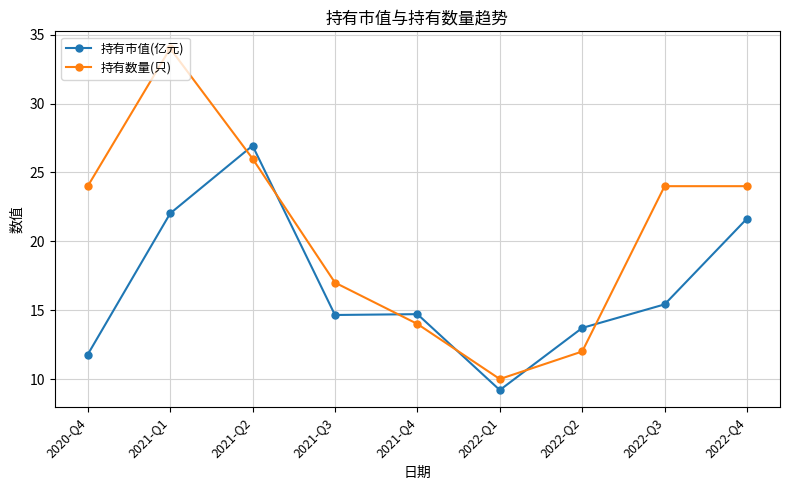

Rank the series by their maximum value, from lowest to highest.

持有市值(亿元), 持有数量(只)